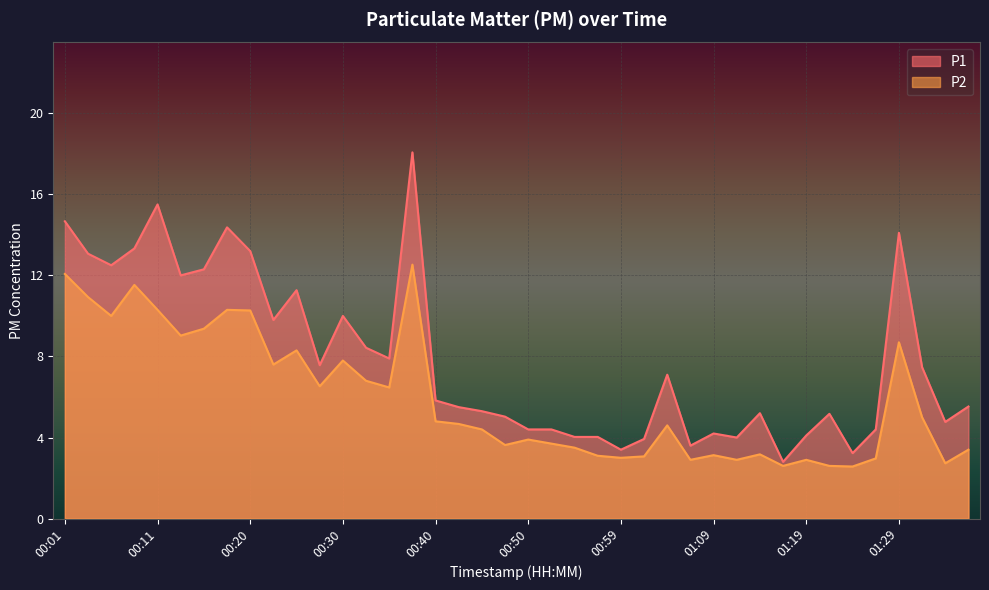

What is the spread (max minus min) of values at 01:14?

2.0